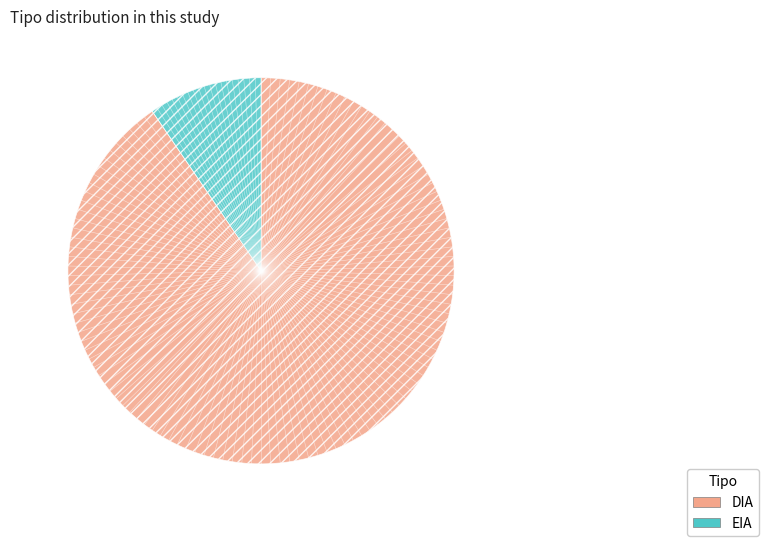

True or false: DIA accounts for 90% of the total.

True